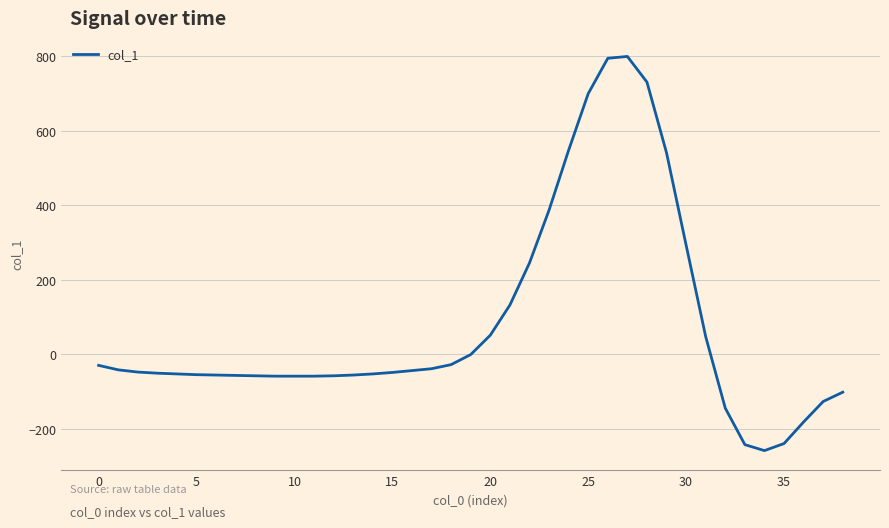

What is the difference between the maximum and minimum values?

1059